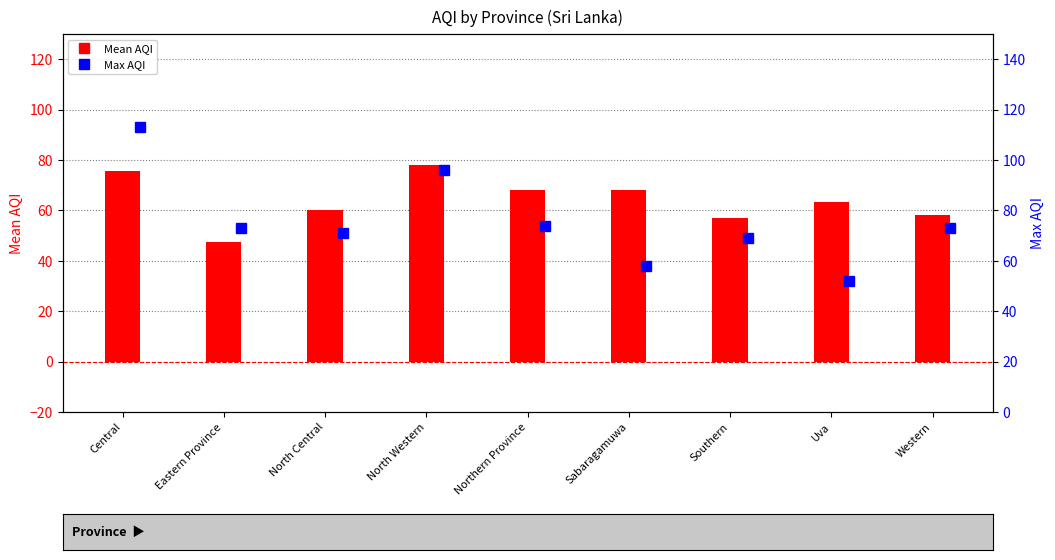

What is the difference between the Max AQI values at Northern Province and North Western?

22.0